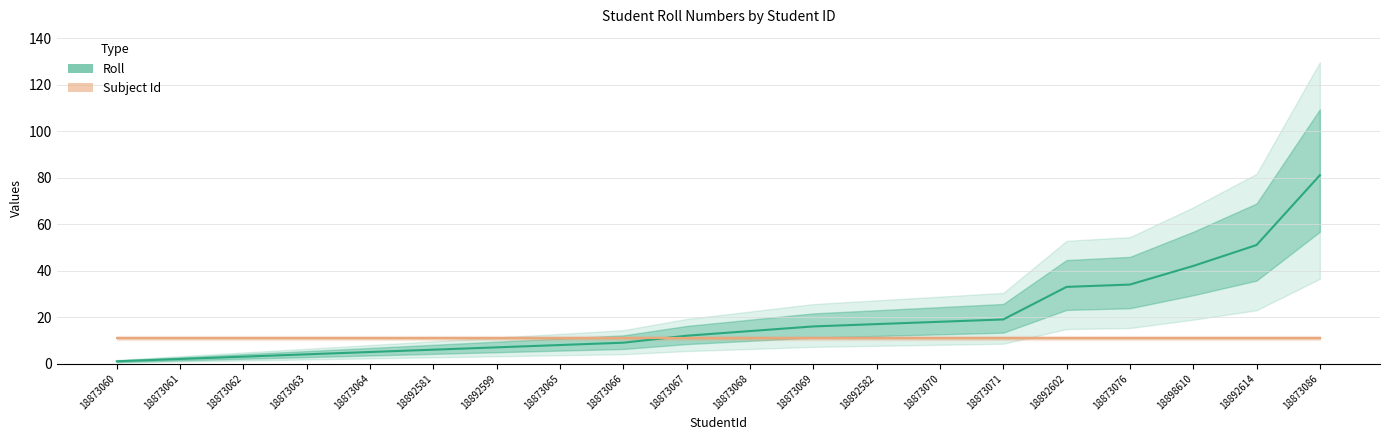

What is the approximate value of Roll at 18873076?

34